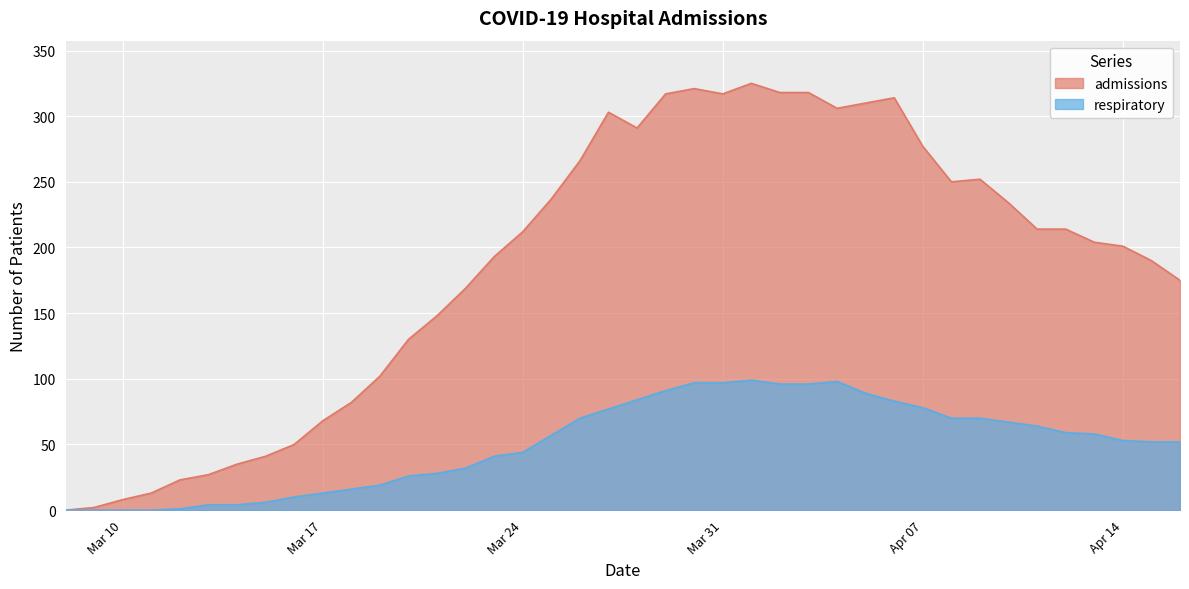

Which series has the widest spread of values?

admissions